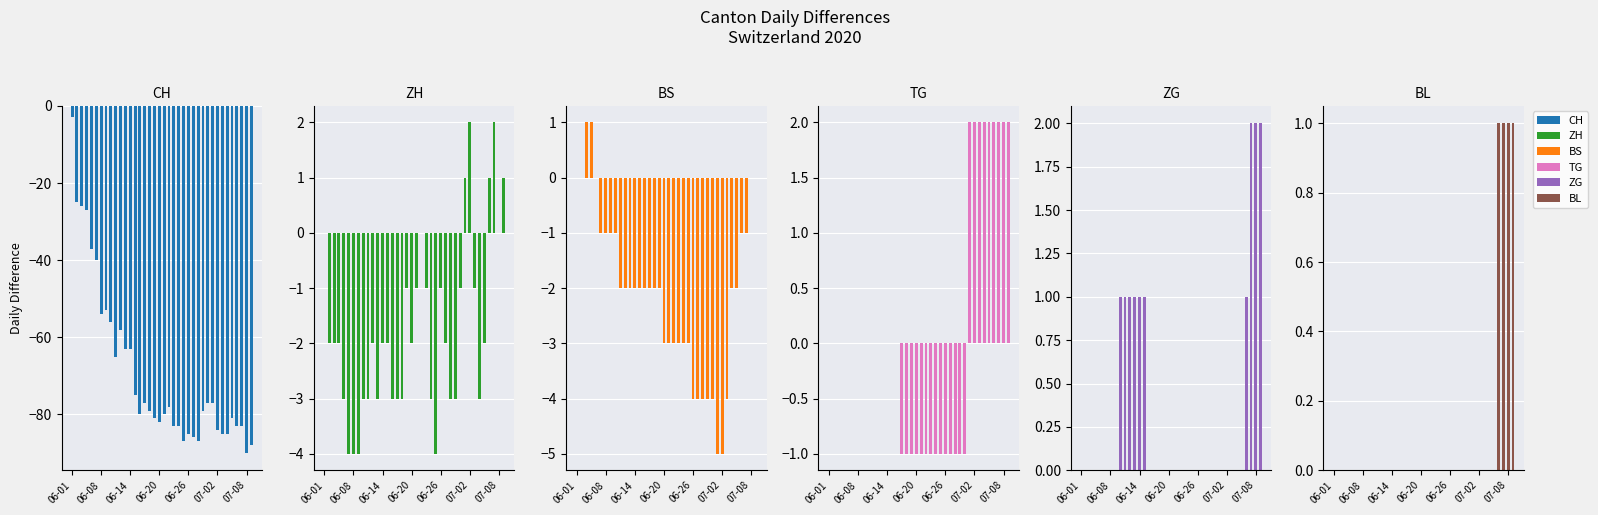

What is the difference between the highest and lowest values at 2020-06-23?

83